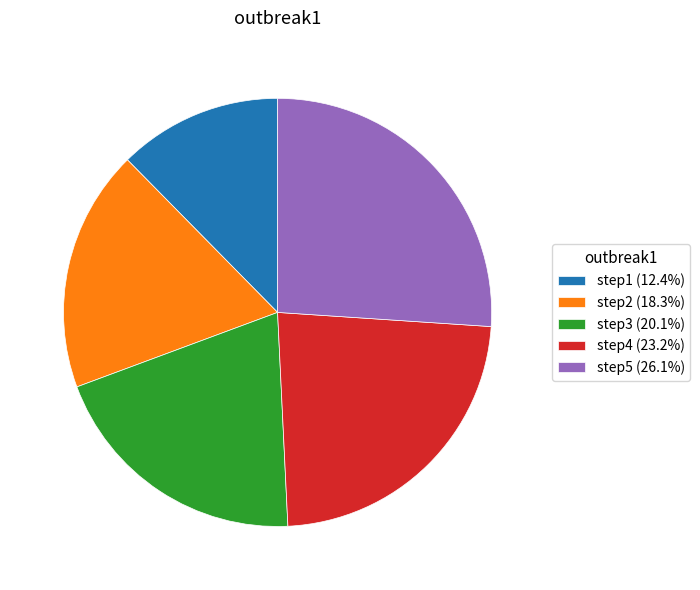

The step3 slice represents 28% of the pie. True or false?

False